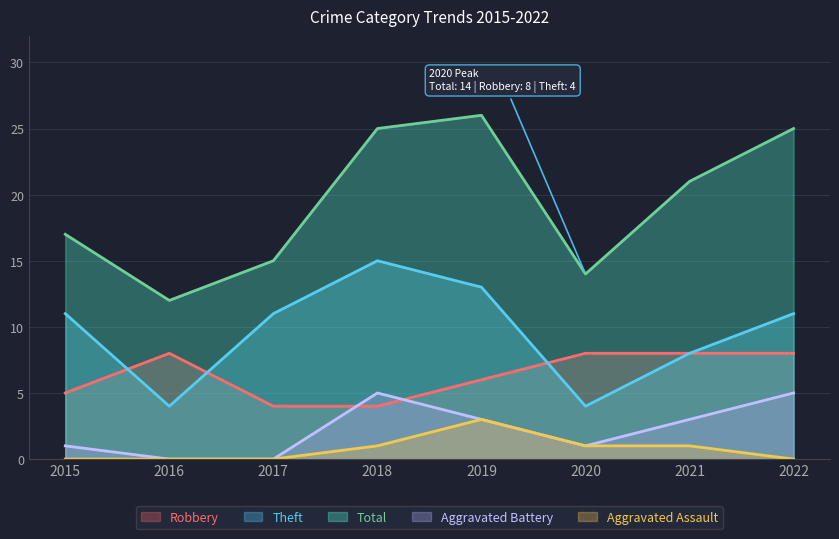

What is the sum of all Theft values?

77